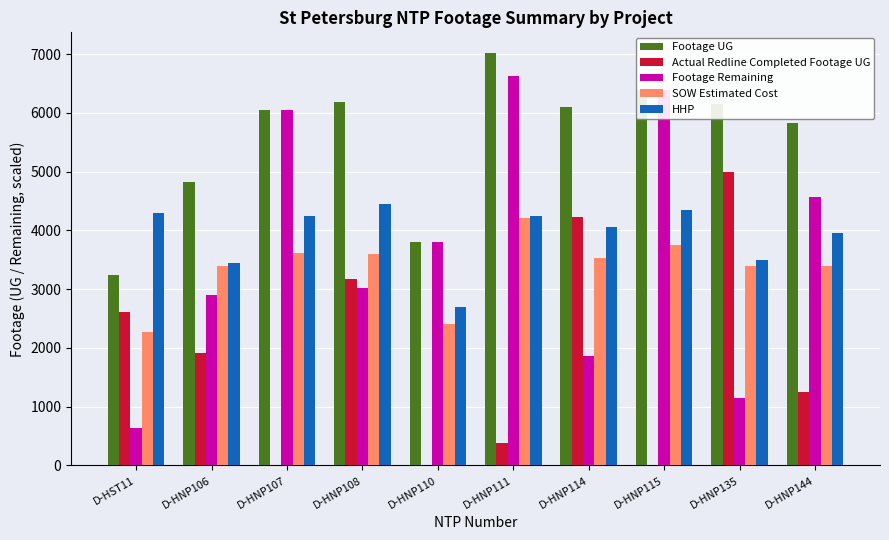

The value of HHP at D-HNP106 is 2307.2. True or false?

False